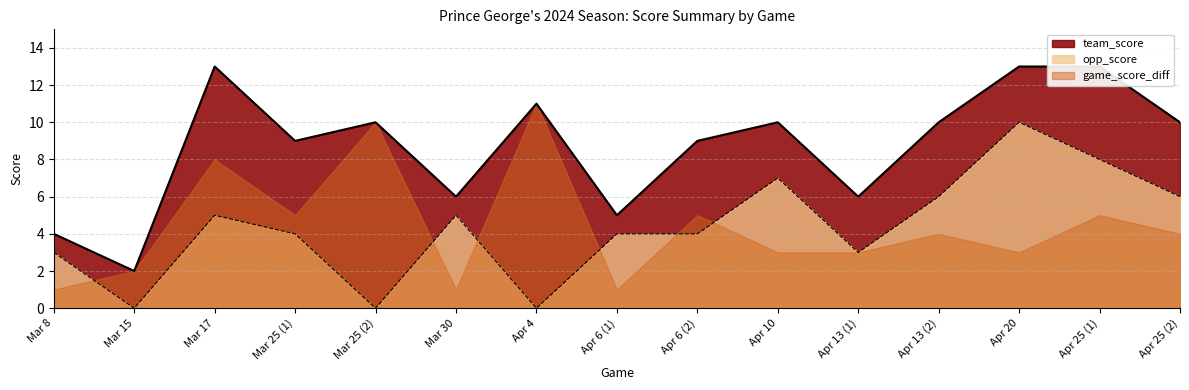

What is the label of the 10th point from the left?

Apr 10